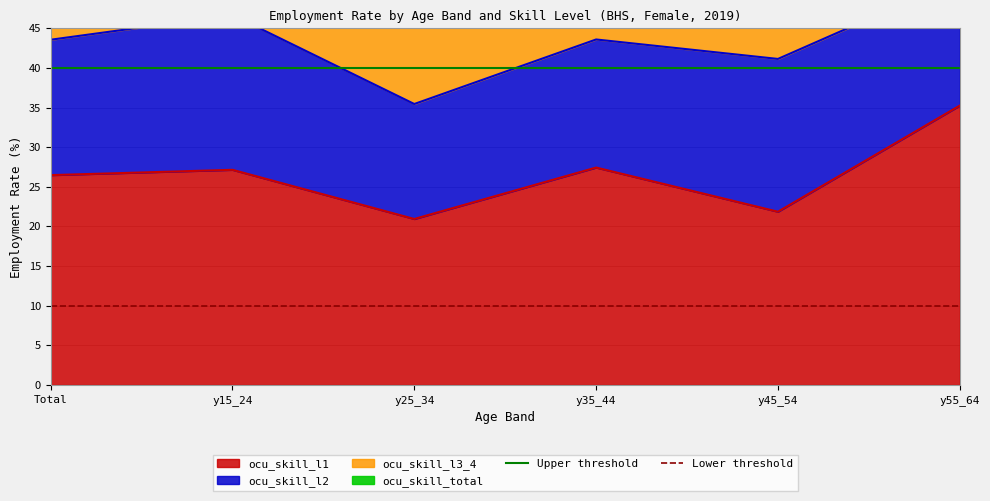

Which category has the lowest value in the Lower threshold series?

Total